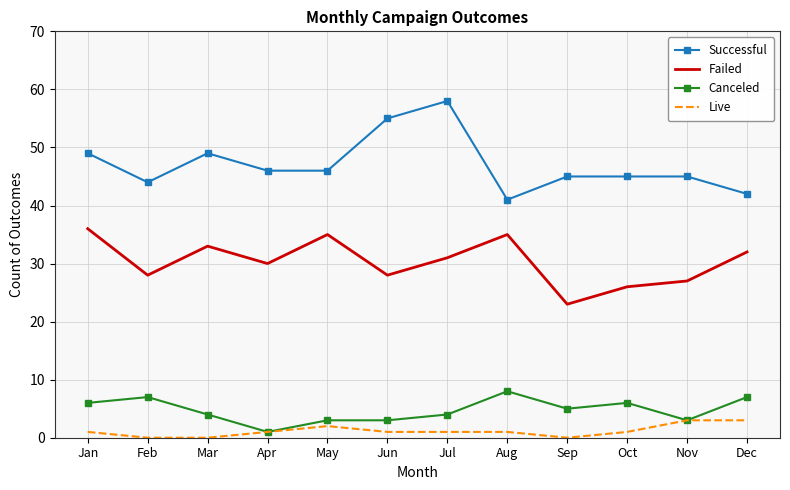

At May, list the series in order from largest to smallest.

Successful, Failed, Canceled, Live